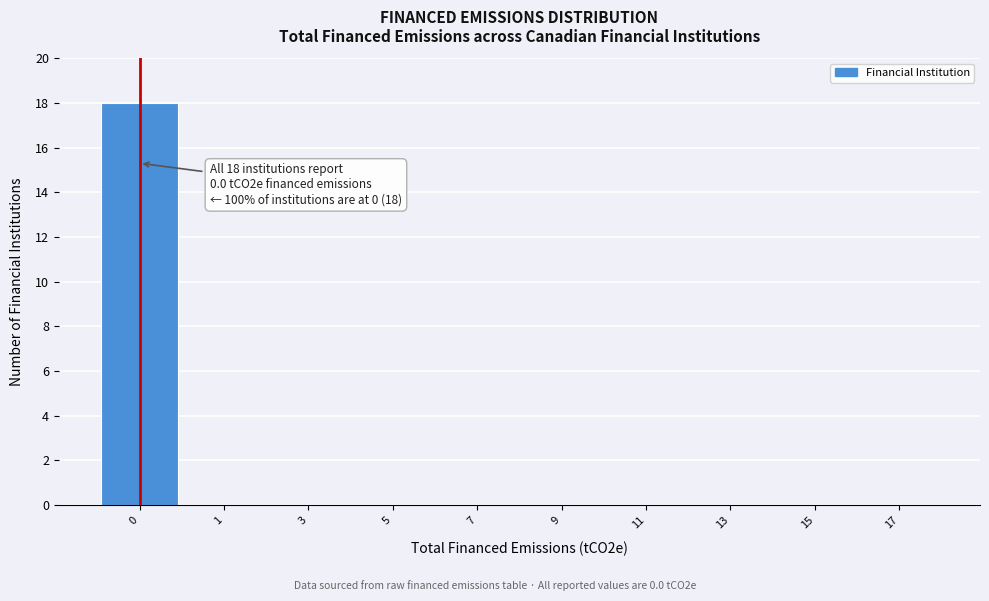

Reading left to right, what are all the values shown in this chart?

0=18	1=0	3=0	5=0	7=0	9=0	11=0	13=0	15=0	17=0